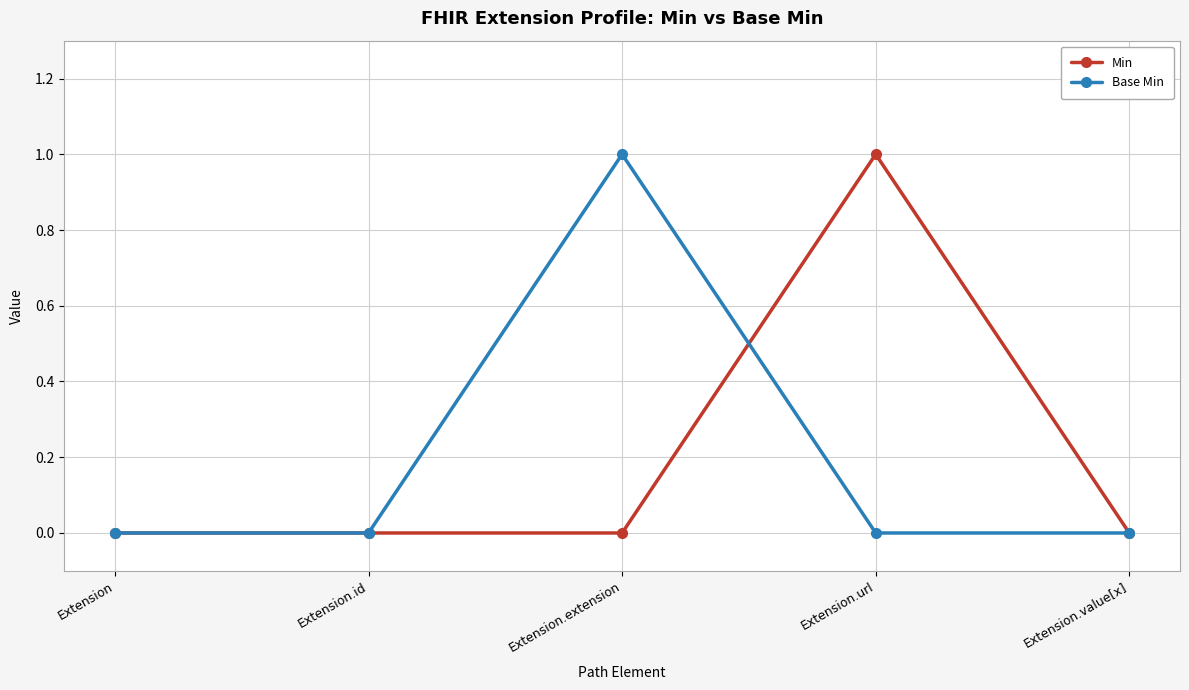

What position from the right is Extension.value[x]?

1